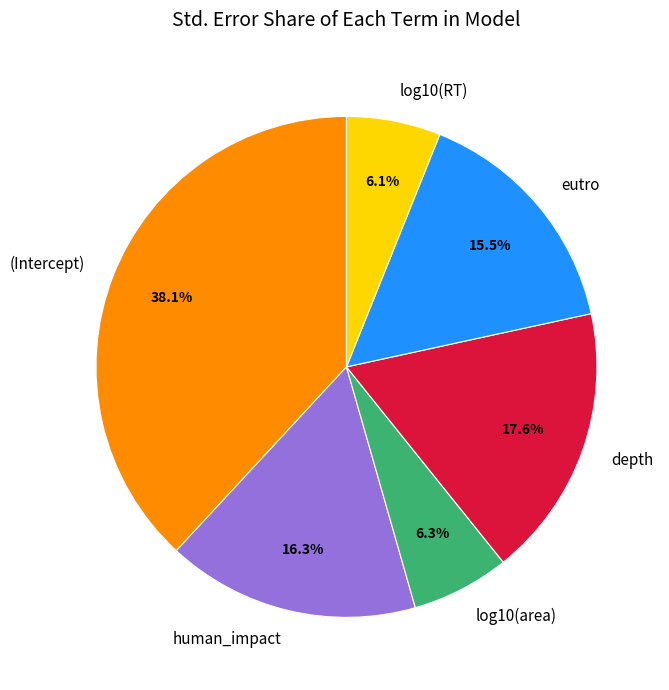

To the nearest percent, what percentage of the pie is human_impact?

16%